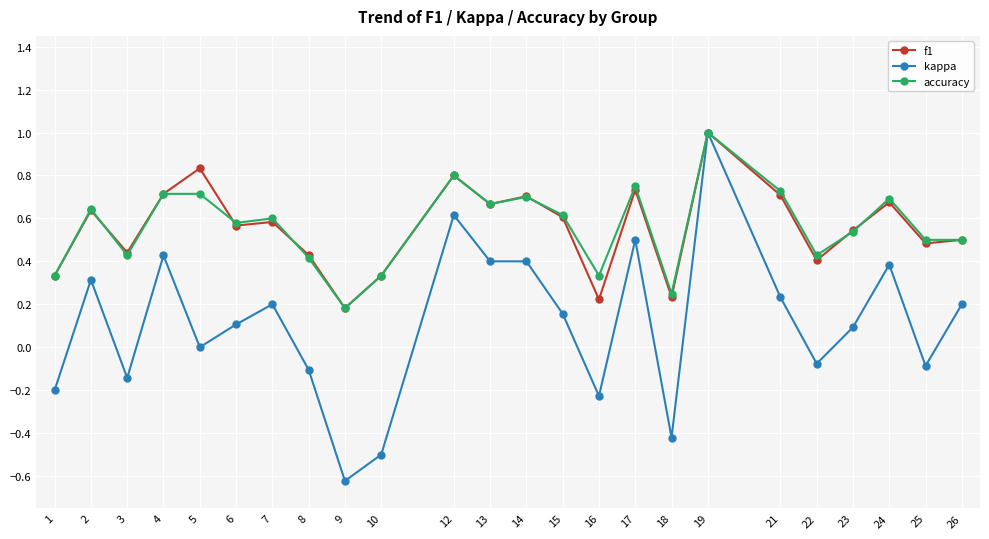

Count the number of categories in the chart.

24